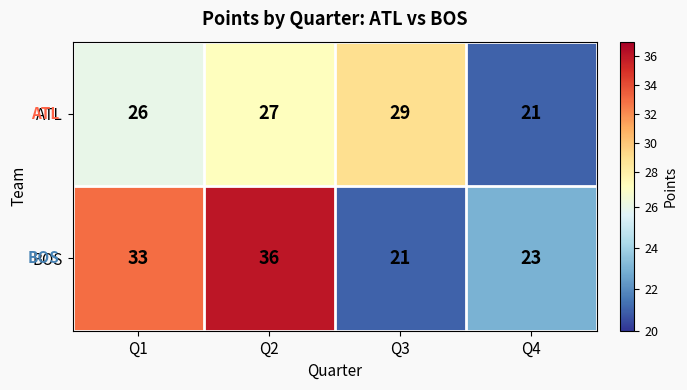

The value of ATL at Q2 is 27. True or false?

True